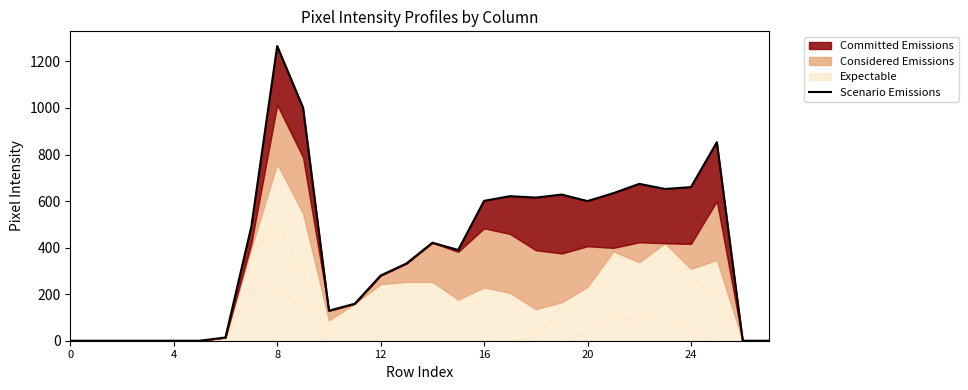

At which label does the data first exceed 421?

7